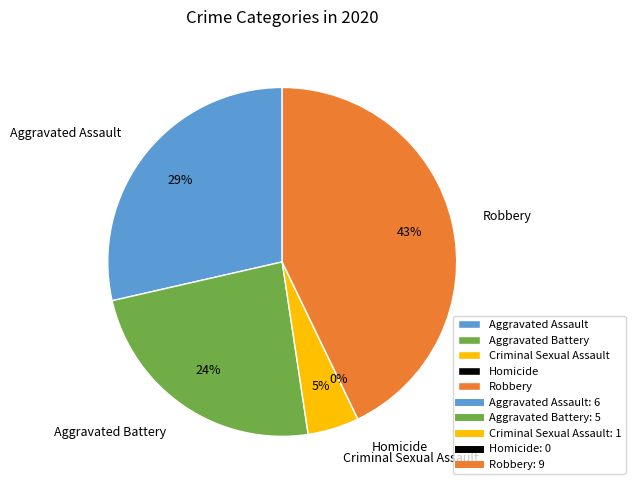

True or false: Homicide accounts for 1% of the total.

False